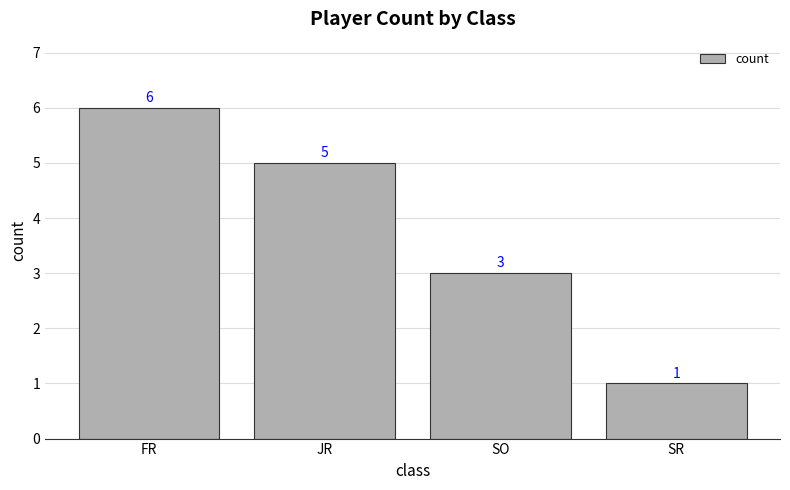

Reading left to right, what are all the values shown in this chart?

6	5	3	1